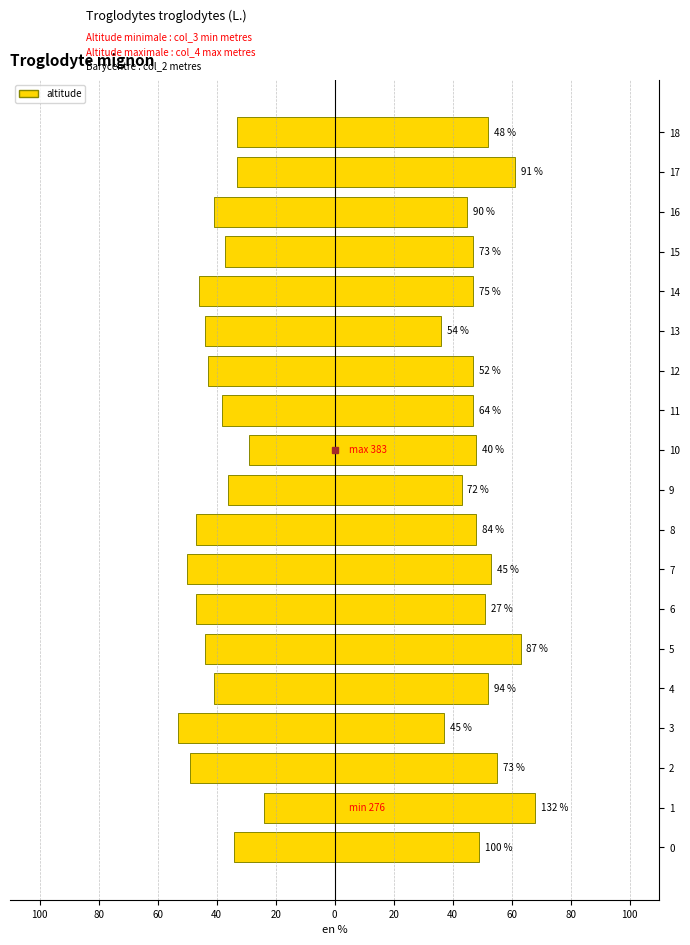

Rank the categories by col_3 value from highest to lowest.

1, 0, 4, 17, 16, 5, 8, 14, 2, 15, 9, 11, 13, 12, 18, 3, 7, 10, 6